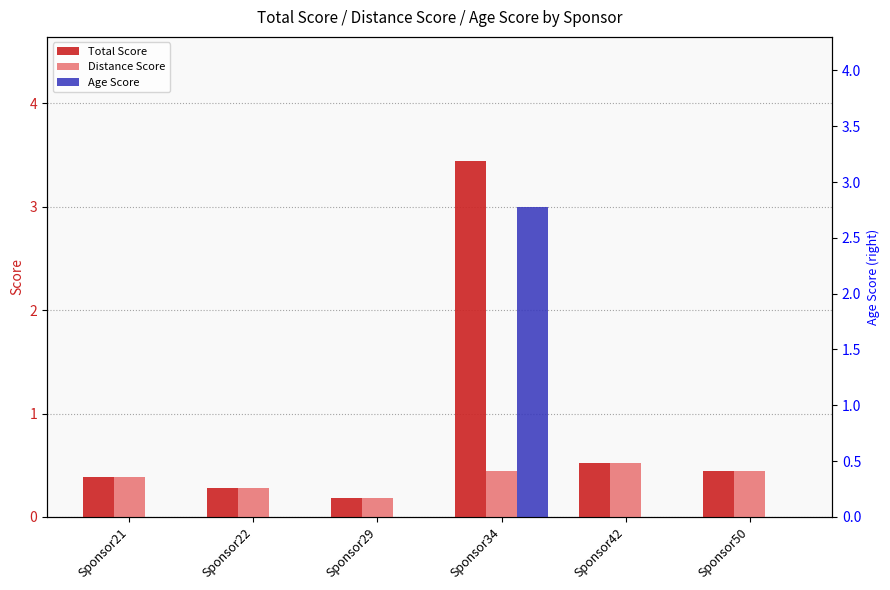

Which series has the widest spread of values?

Total Score